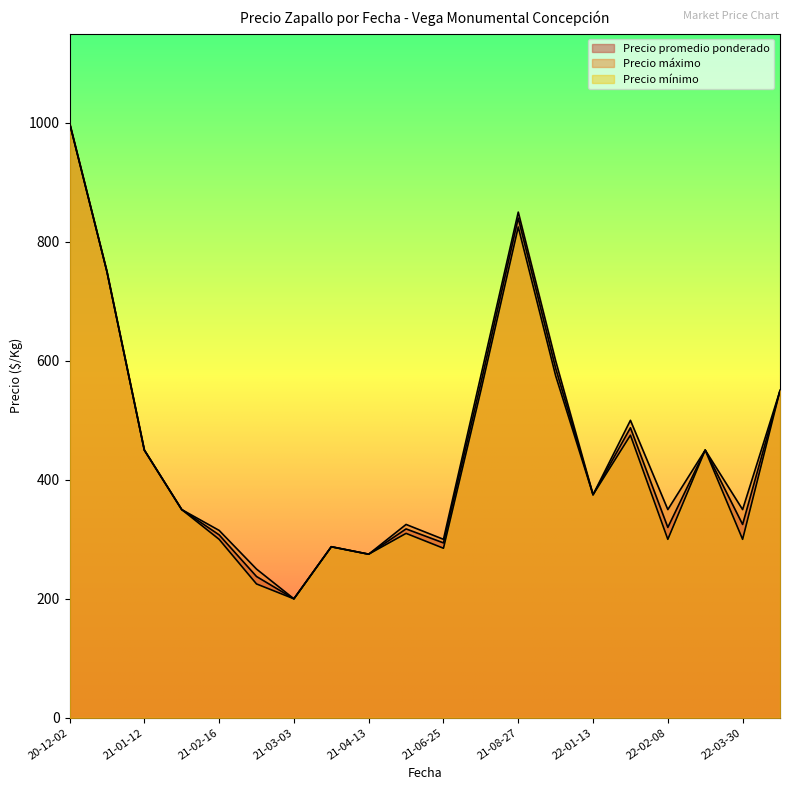

Does the chart display data point markers on the line(s)?

No